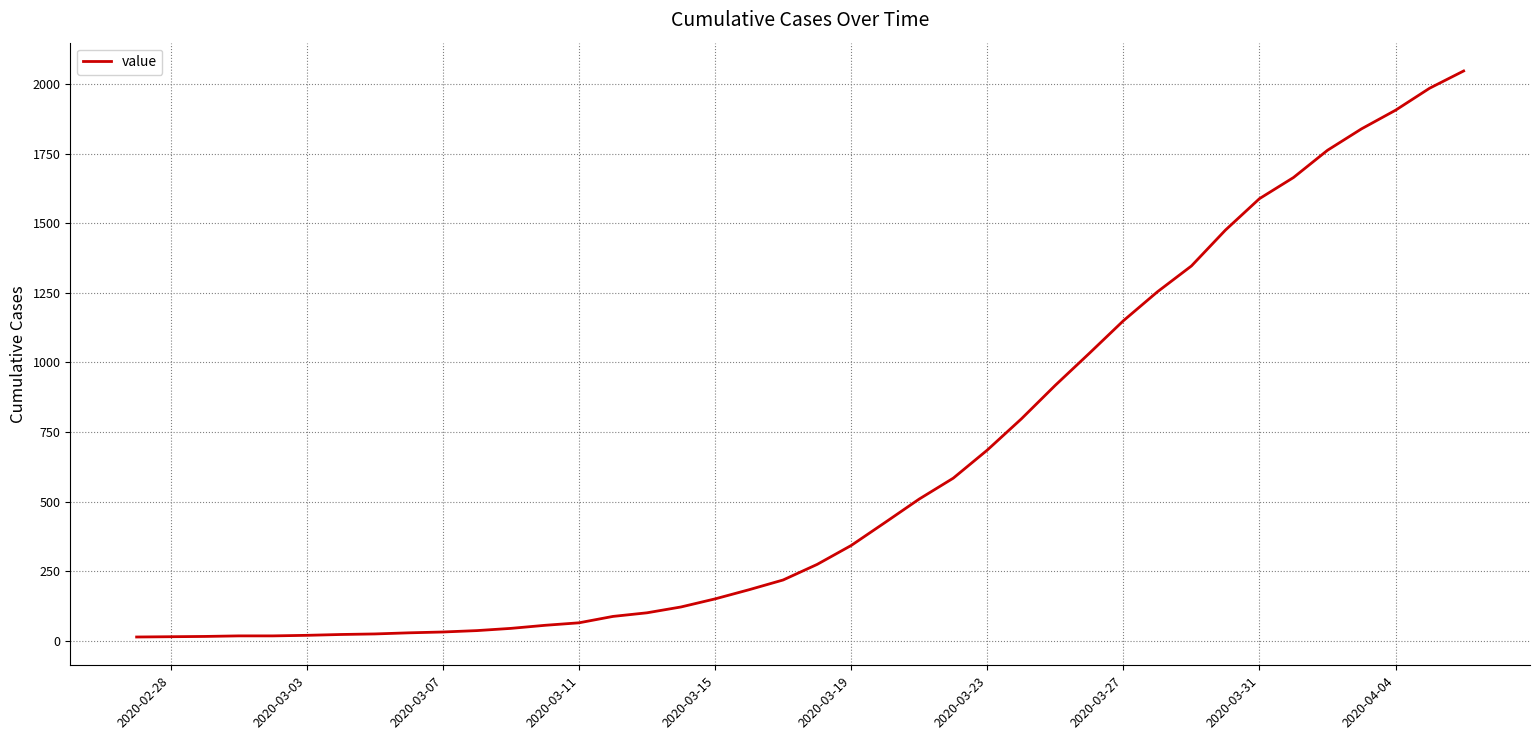

What is the greatest value displayed?

2048